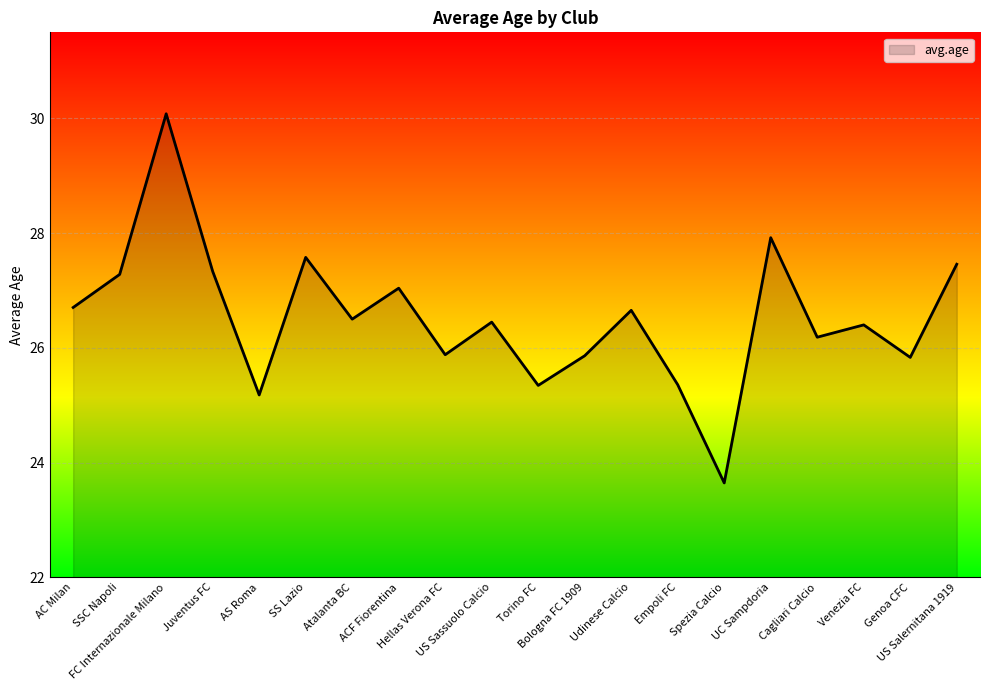

Approximately how many times larger is the value at US Sassuolo Calcio compared to FC Internazionale Milano?

0.9